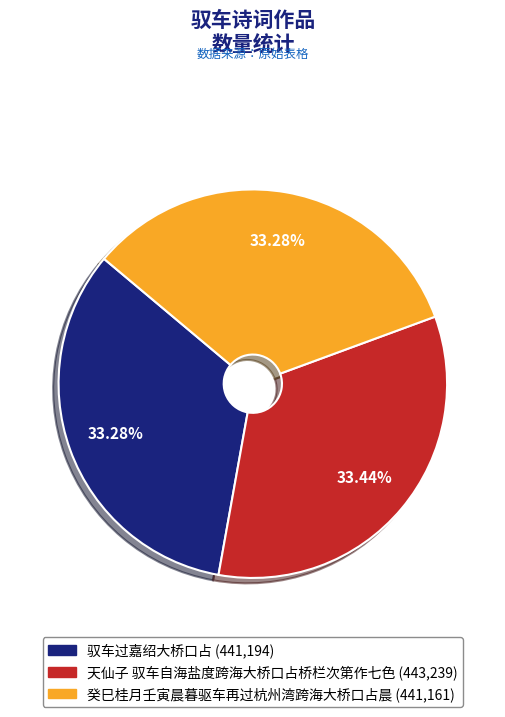

How many segments does this pie chart have?

3